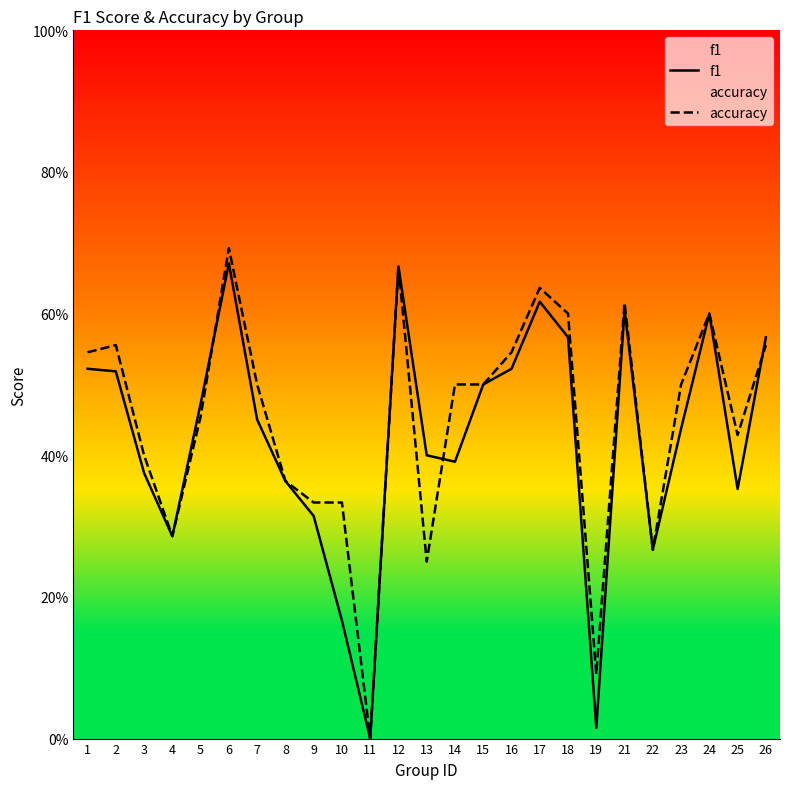

The value of f1 at 12 is 1.1. True or false?

False